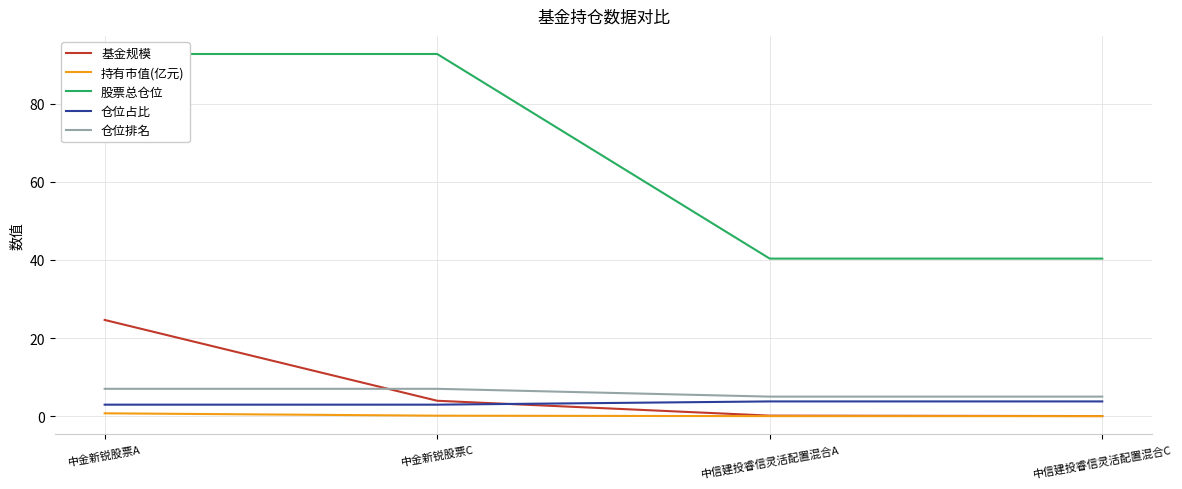

The 持有市值(亿元) series shows 0.0 at 中信建投睿信灵活配置混合A. True or false?

False